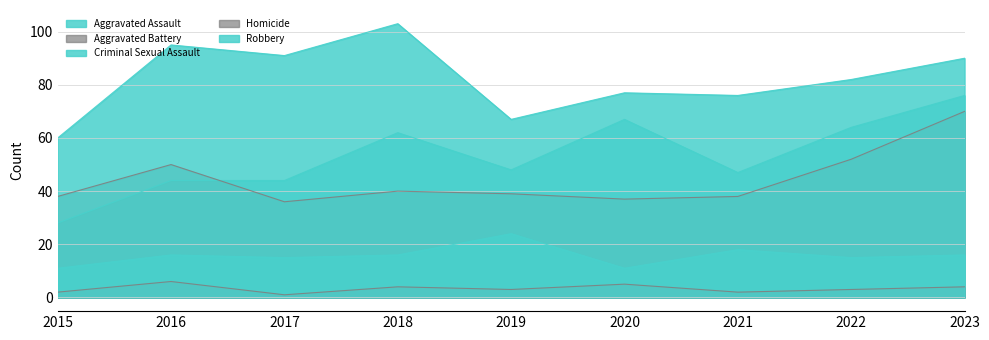

How many lines are shown in the chart?

5